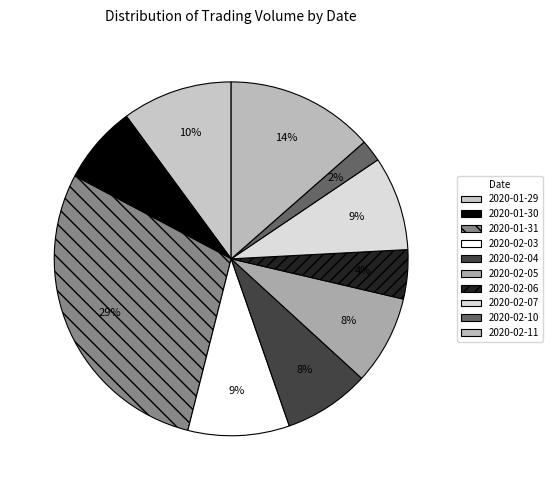

True or false: 2020-01-30 accounts for 1% of the total.

False